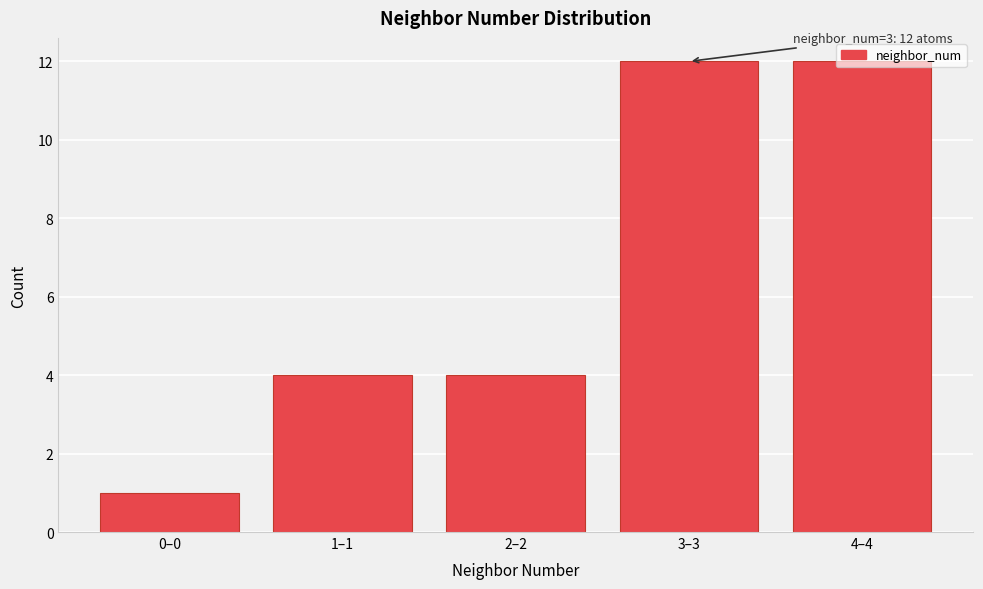

The chart shows a value of 4 at 1–1. True or false?

True